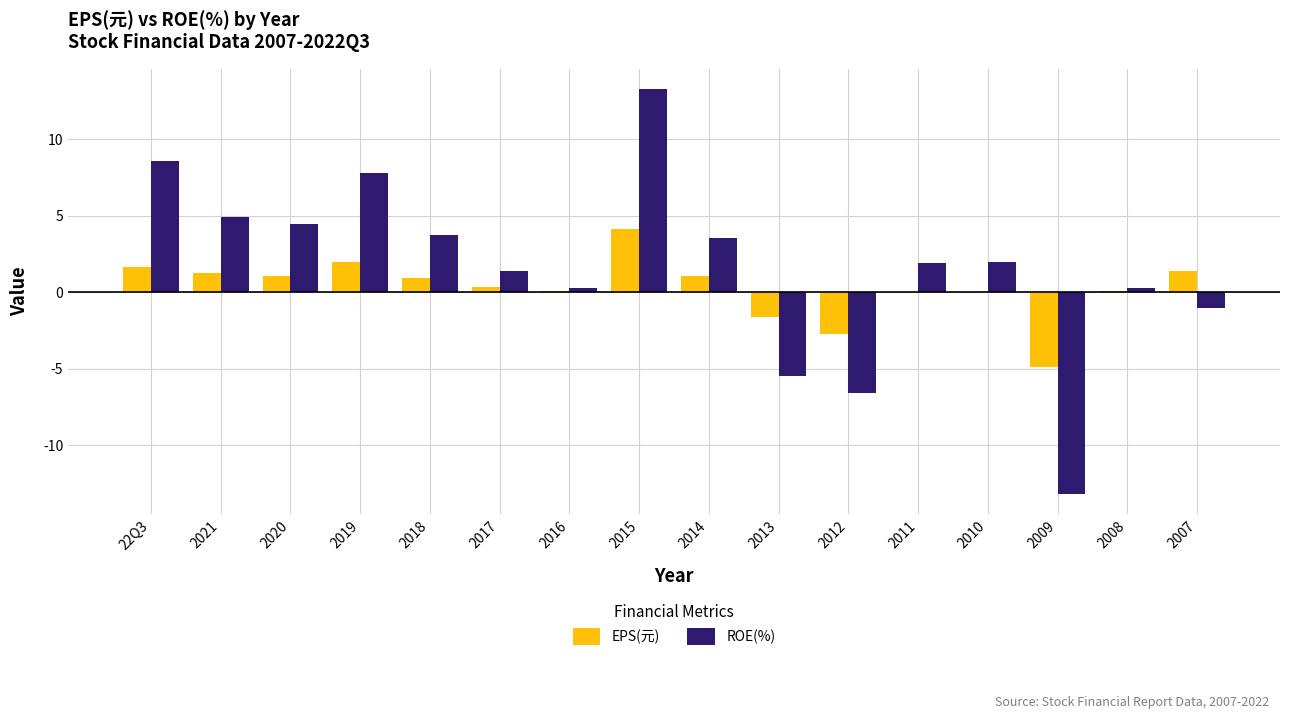

What is the spread (max minus min) of values at 2021?

3.7